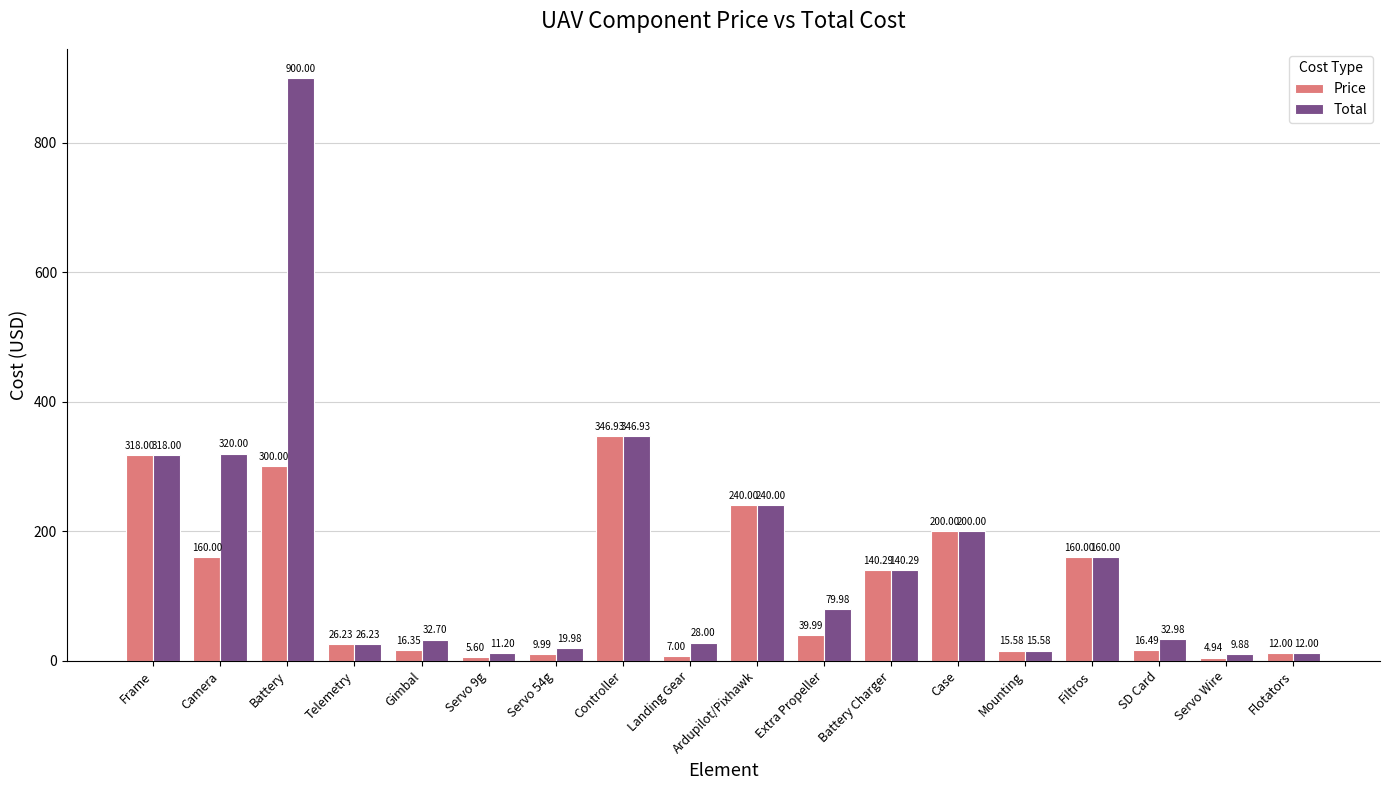

What is the difference between the highest and lowest values at Landing Gear?

21.0